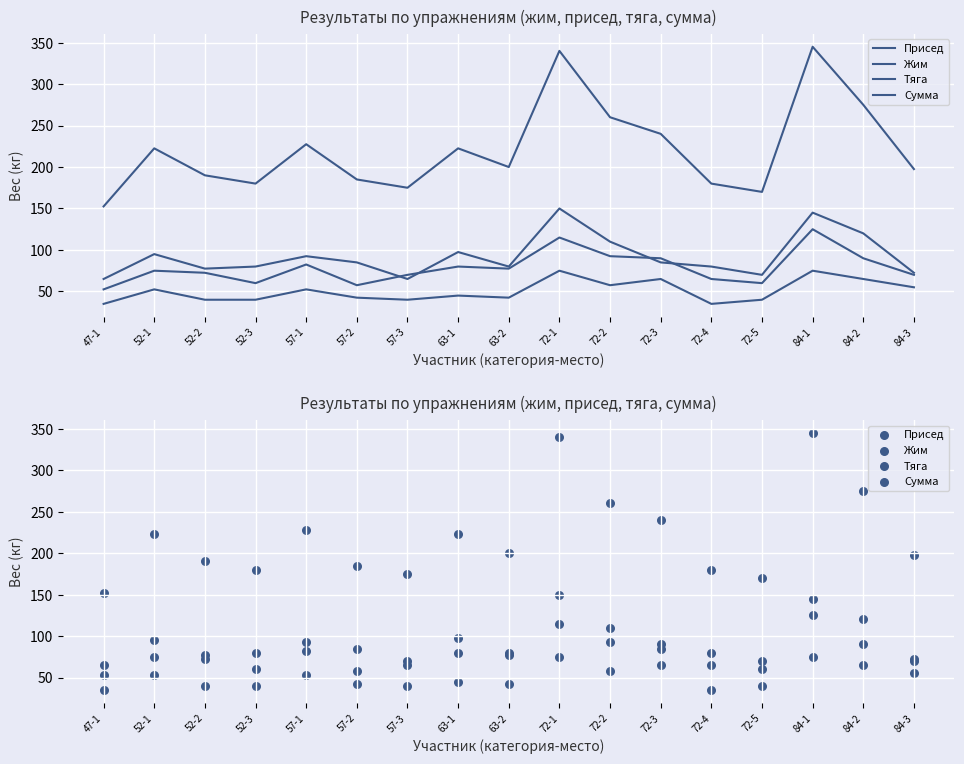

At which category is the sum across all series the highest?

84-1